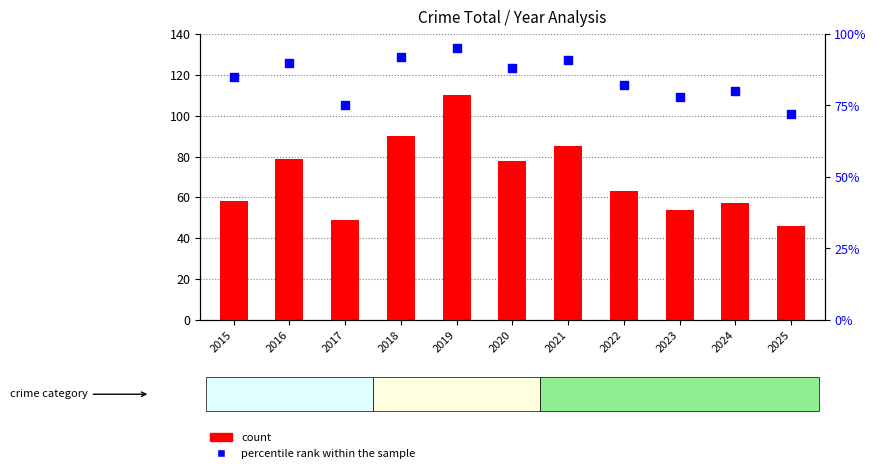

Which series has the largest Y range (max minus min)?

count